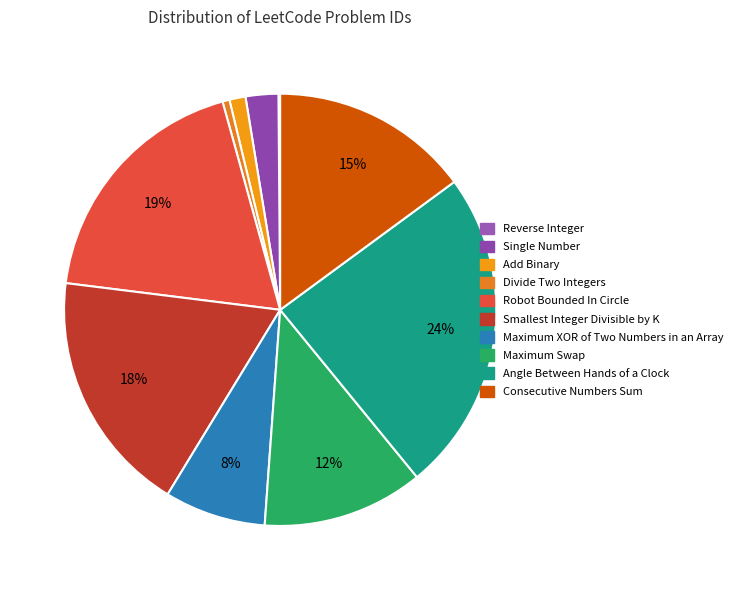

Approximately how many times larger is the value at Maximum XOR of Two Numbers in an Array compared to Add Binary?

6.3